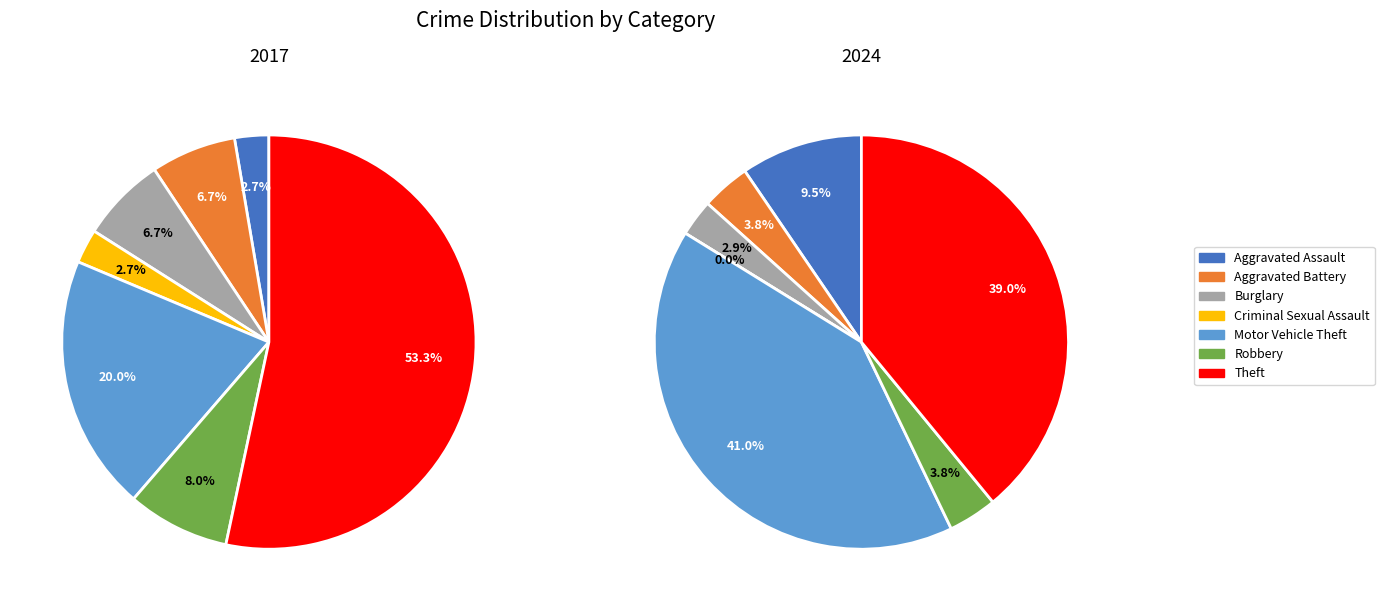

Does any single category account for the majority?

Yes